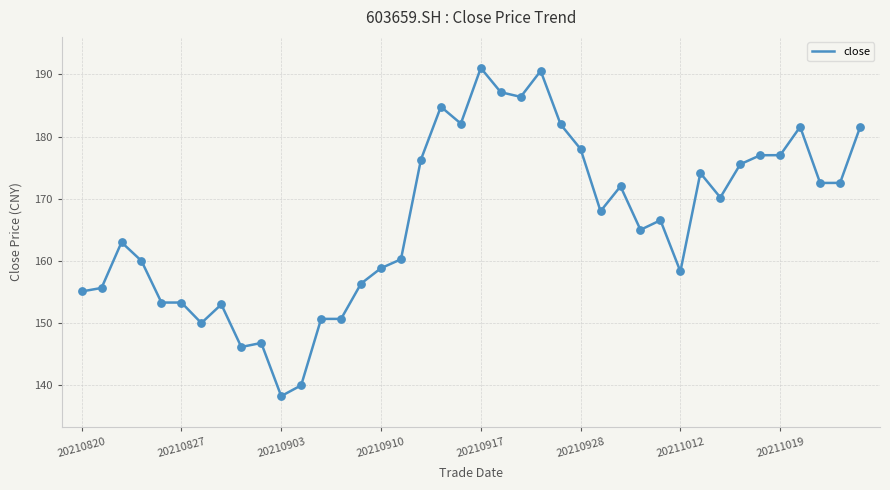

What is the difference between the maximum and minimum values?

52.8